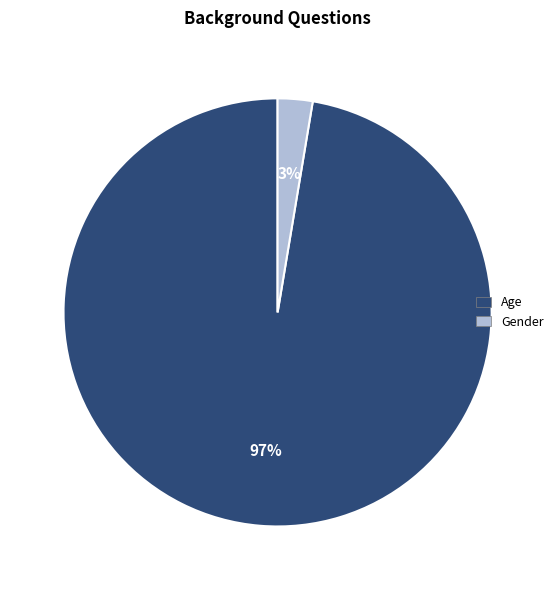

The Gender slice represents 3% of the pie. True or false?

True